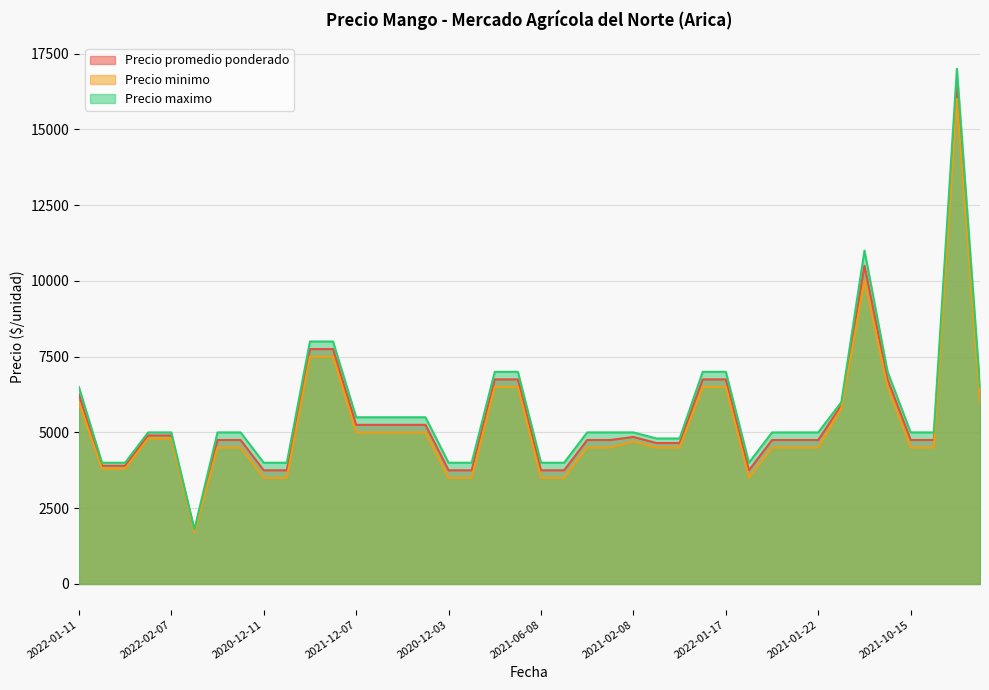

Count the number of categories in the chart.

40